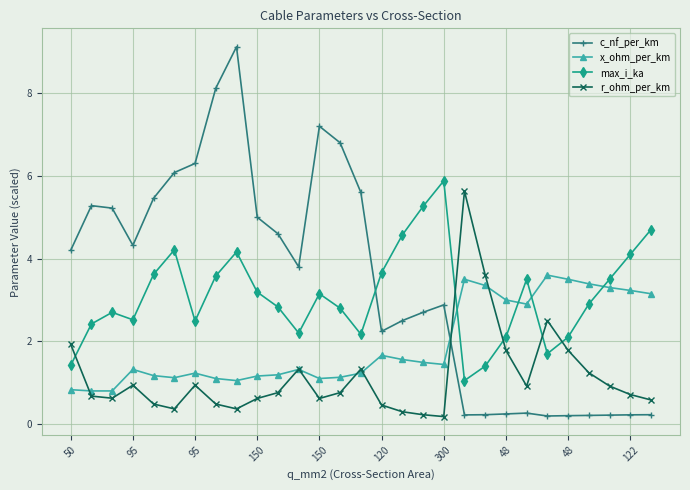

At how many categories does at least one series exceed 0?

29